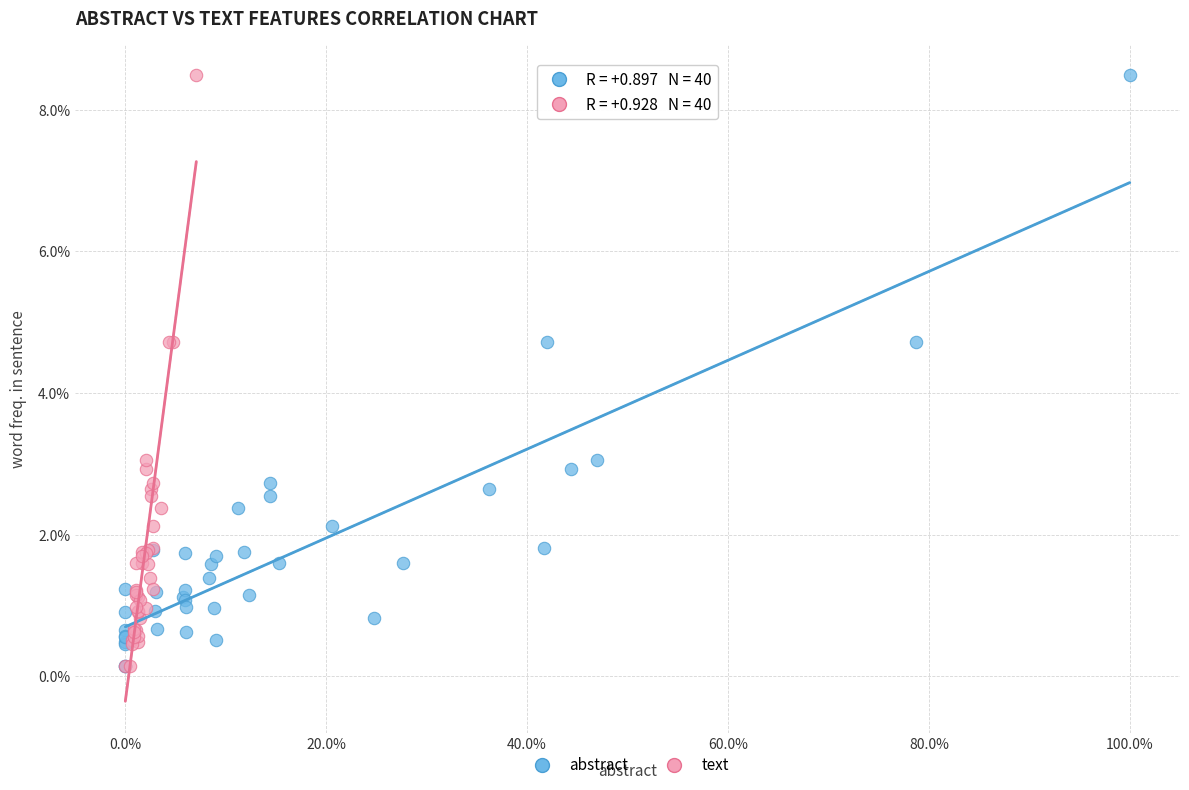

What are all the series names shown in the legend?

abstract, text